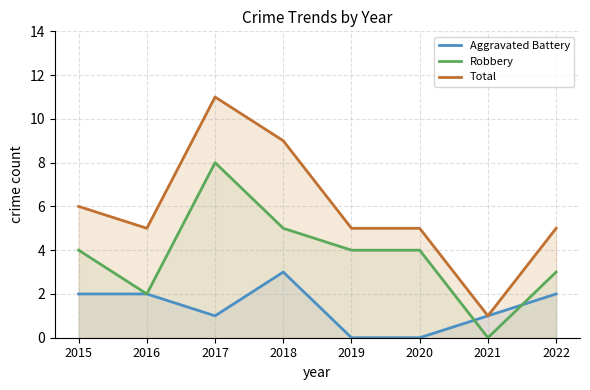

How many interior local valleys does the Robbery series have?

2